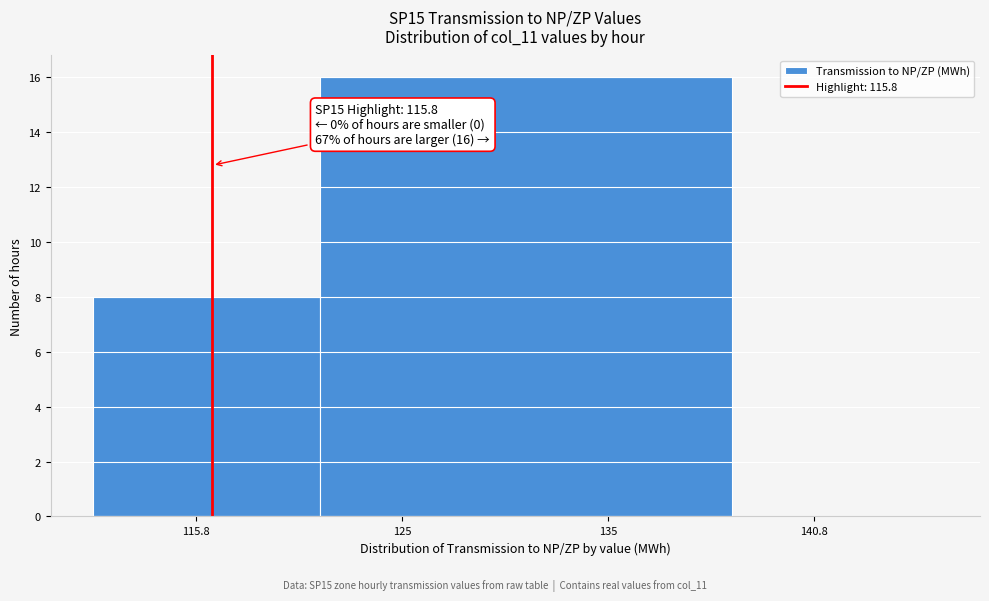

Reading left to right, what are all the values shown in this chart?

115.8=8	135=16	140.8=0